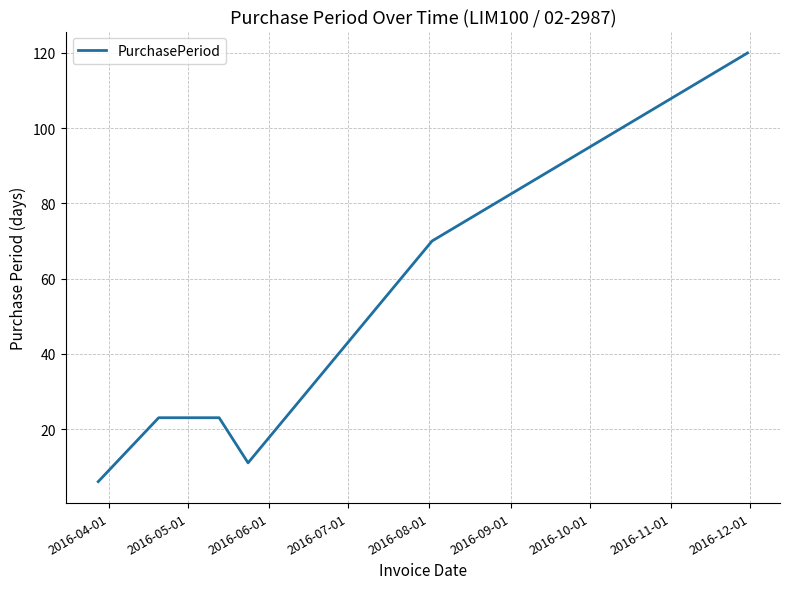

How many lines are shown in the chart?

1